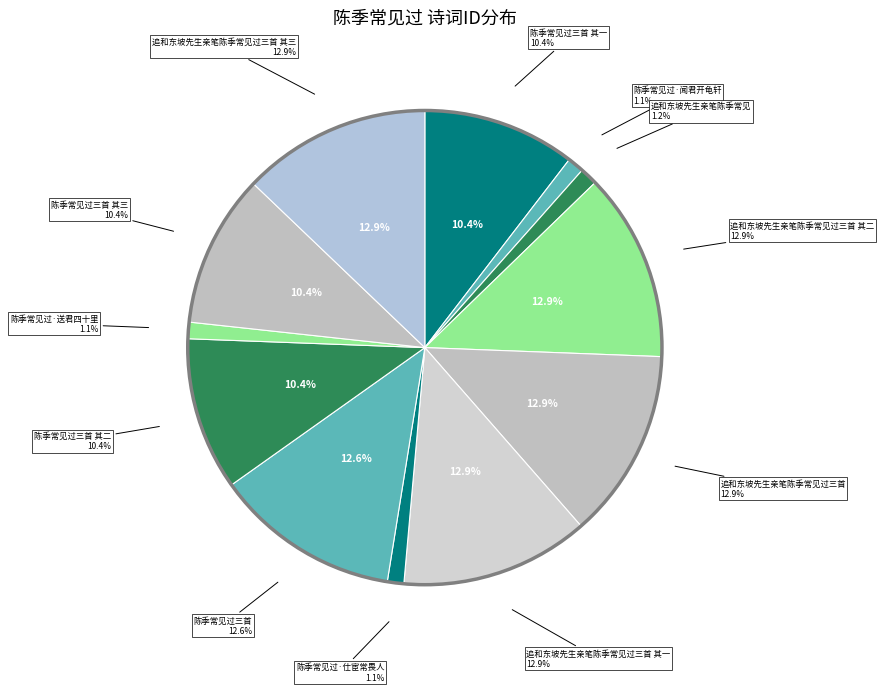

What is the largest slice in the pie chart?

追和东坡先生亲笔陈季常见过三首